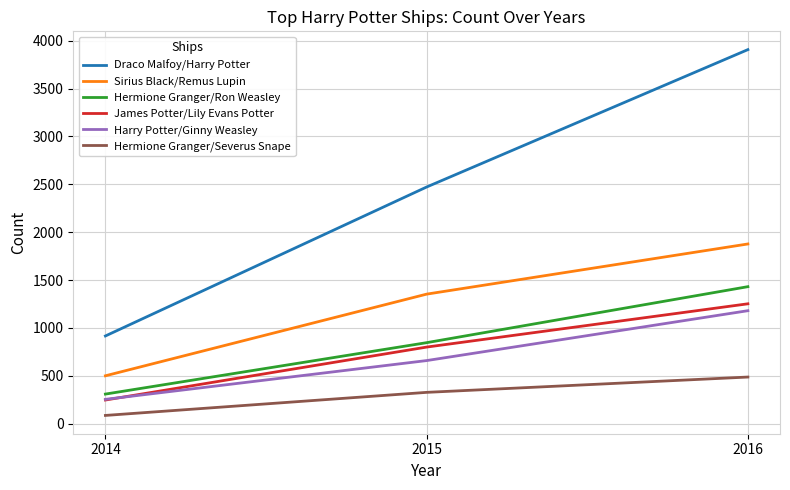

List the labels in order of Harry Potter/Ginny Weasley value, smallest first.

2014, 2015, 2016